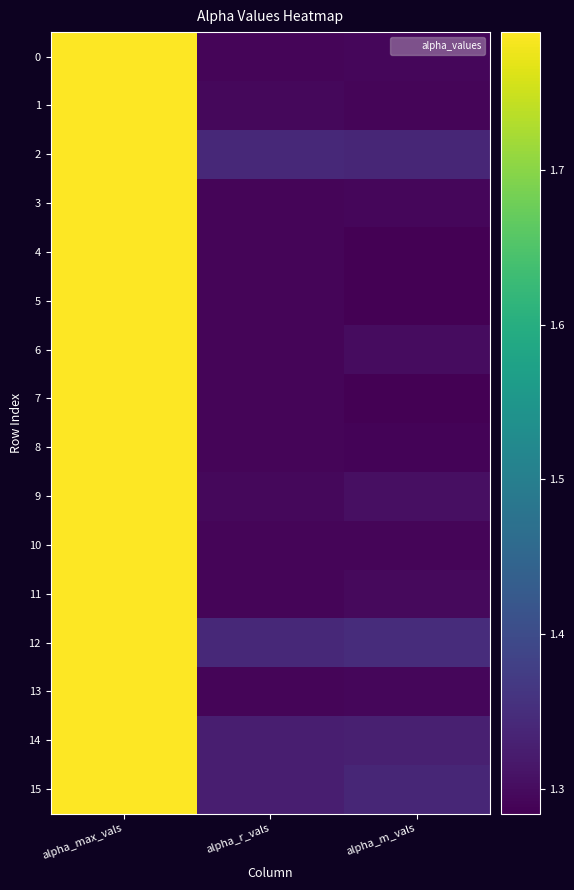

Reading left to right, list all the values displayed in this chart.

0: alpha_max_vals=1.8	alpha_r_vals=1.3	alpha_m_vals=1.3
1: alpha_max_vals=1.8	alpha_r_vals=1.3	alpha_m_vals=1.3
2: alpha_max_vals=1.8	alpha_r_vals=1.3	alpha_m_vals=1.3
3: alpha_max_vals=1.8	alpha_r_vals=1.3	alpha_m_vals=1.3
4: alpha_max_vals=1.8	alpha_r_vals=1.3	alpha_m_vals=1.3
5: alpha_max_vals=1.8	alpha_r_vals=1.3	alpha_m_vals=1.3
6: alpha_max_vals=1.8	alpha_r_vals=1.3	alpha_m_vals=1.3
7: alpha_max_vals=1.8	alpha_r_vals=1.3	alpha_m_vals=1.3
8: alpha_max_vals=1.8	alpha_r_vals=1.3	alpha_m_vals=1.3
9: alpha_max_vals=1.8	alpha_r_vals=1.3	alpha_m_vals=1.3
10: alpha_max_vals=1.8	alpha_r_vals=1.3	alpha_m_vals=1.3
11: alpha_max_vals=1.8	alpha_r_vals=1.3	alpha_m_vals=1.3
12: alpha_max_vals=1.8	alpha_r_vals=1.3	alpha_m_vals=1.3
13: alpha_max_vals=1.8	alpha_r_vals=1.3	alpha_m_vals=1.3
14: alpha_max_vals=1.8	alpha_r_vals=1.3	alpha_m_vals=1.3
15: alpha_max_vals=1.8	alpha_r_vals=1.3	alpha_m_vals=1.3